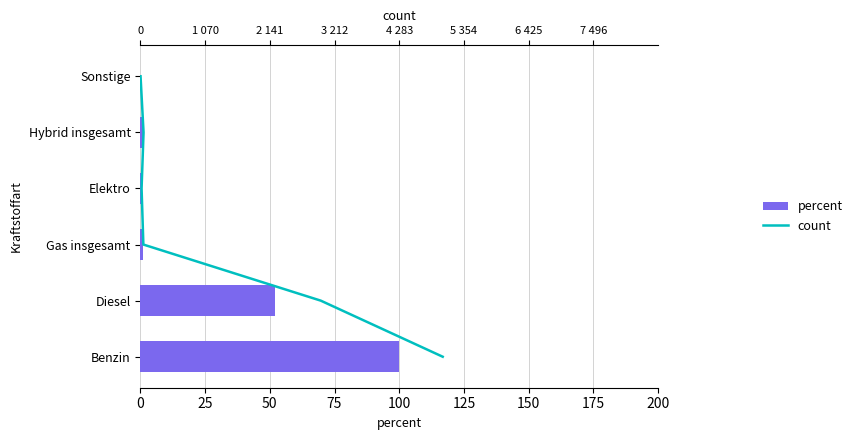

Which has a higher value, Hybrid insgesamt or Elektro?

Hybrid insgesamt